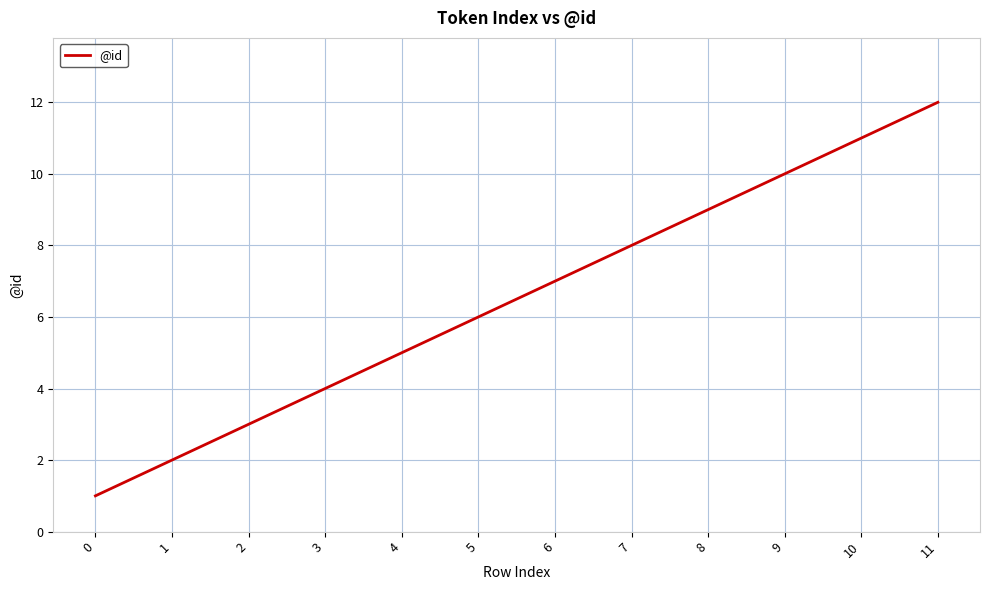

What is the change in value from 3 to 9?

+6